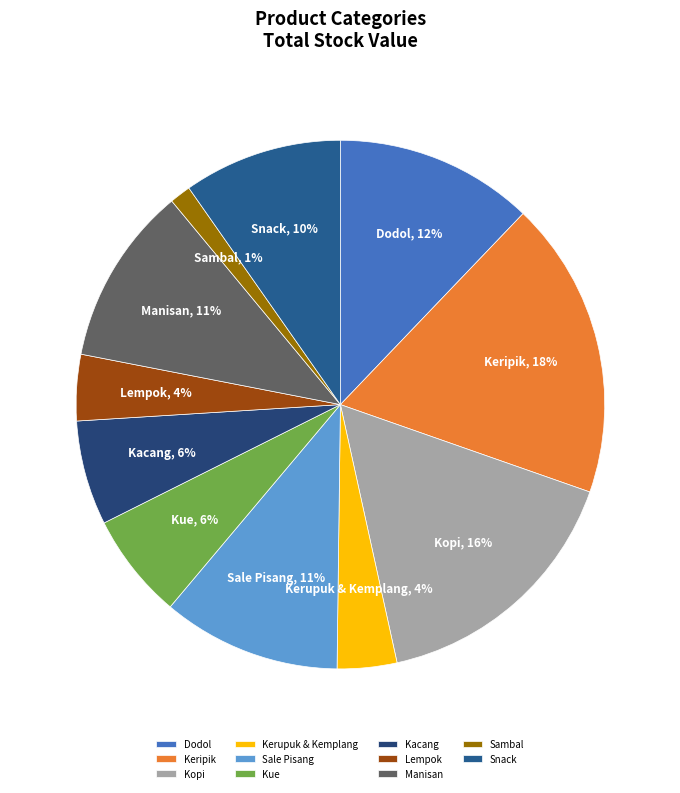

To the nearest percent, what is the difference between the largest and smallest slice percentages?

17%